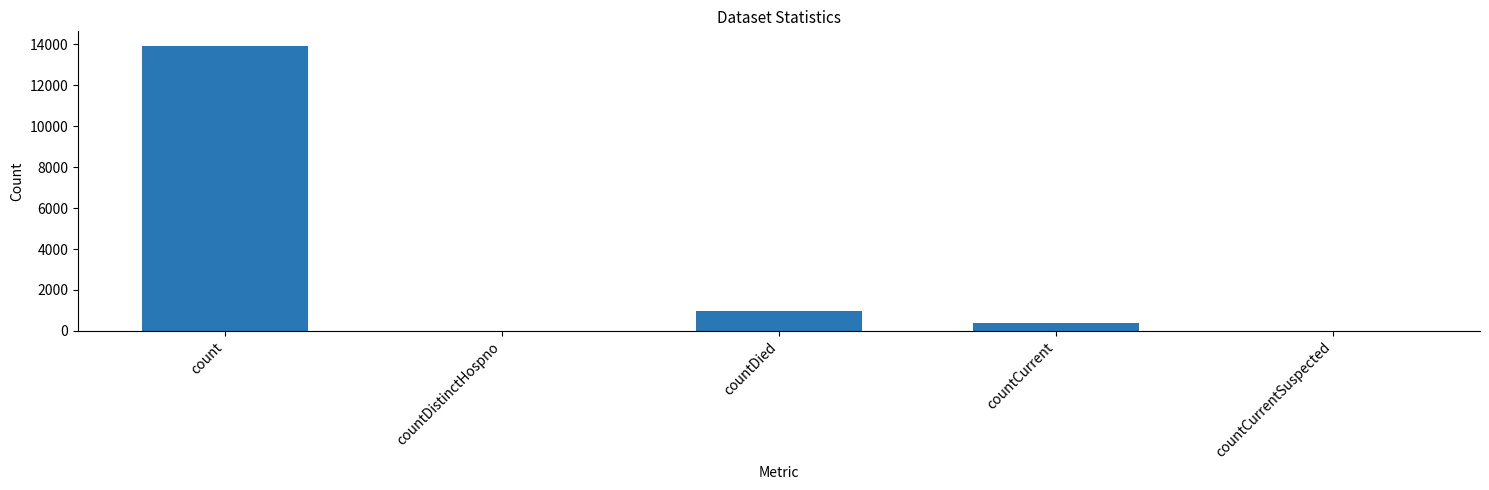

The value at count is 24912. True or false?

False